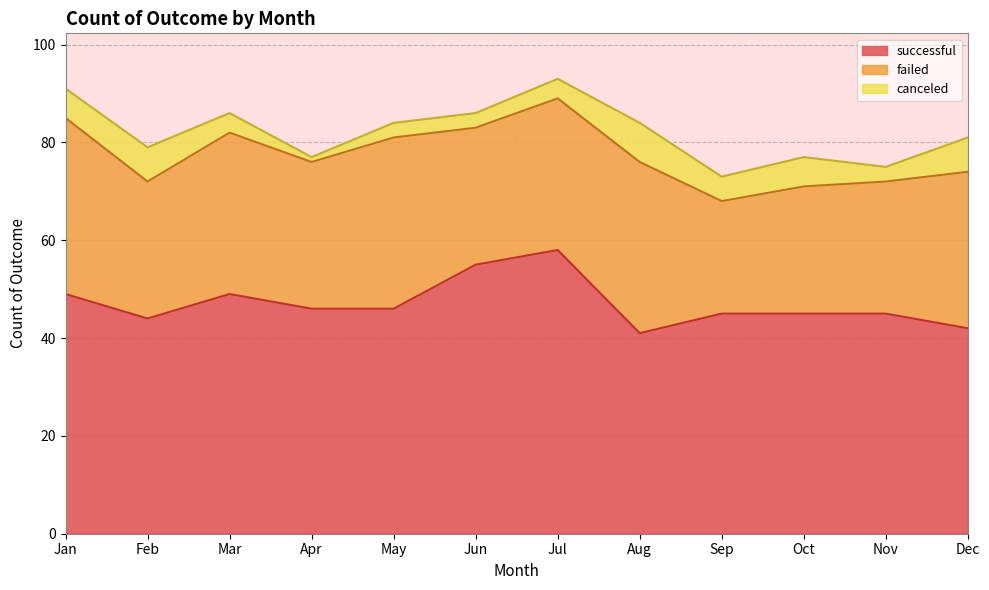

Reading left to right, what are all the values shown in this chart?

successful: Jan=49	Feb=44	Mar=49	Apr=46	May=46	Jun=55	Jul=58	Aug=41	Sep=45	Oct=45	Nov=45	Dec=42
failed: Jan=36	Feb=28	Mar=33	Apr=30	May=35	Jun=28	Jul=31	Aug=35	Sep=23	Oct=26	Nov=27	Dec=32
canceled: Jan=6	Feb=7	Mar=4	Apr=1	May=3	Jun=3	Jul=4	Aug=8	Sep=5	Oct=6	Nov=3	Dec=7